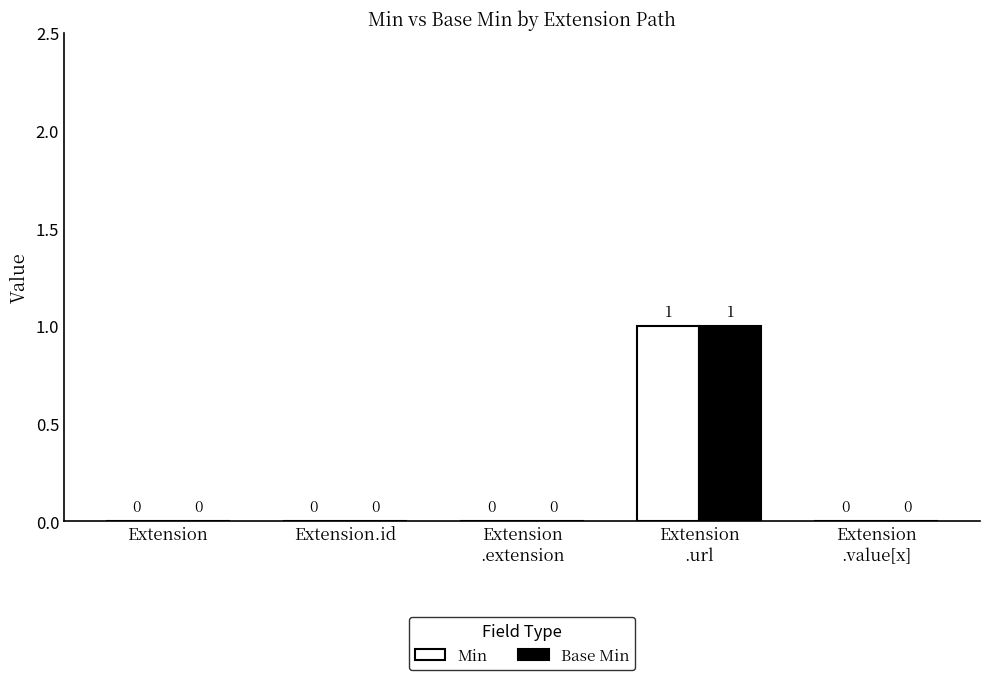

Are the bars horizontal?

No